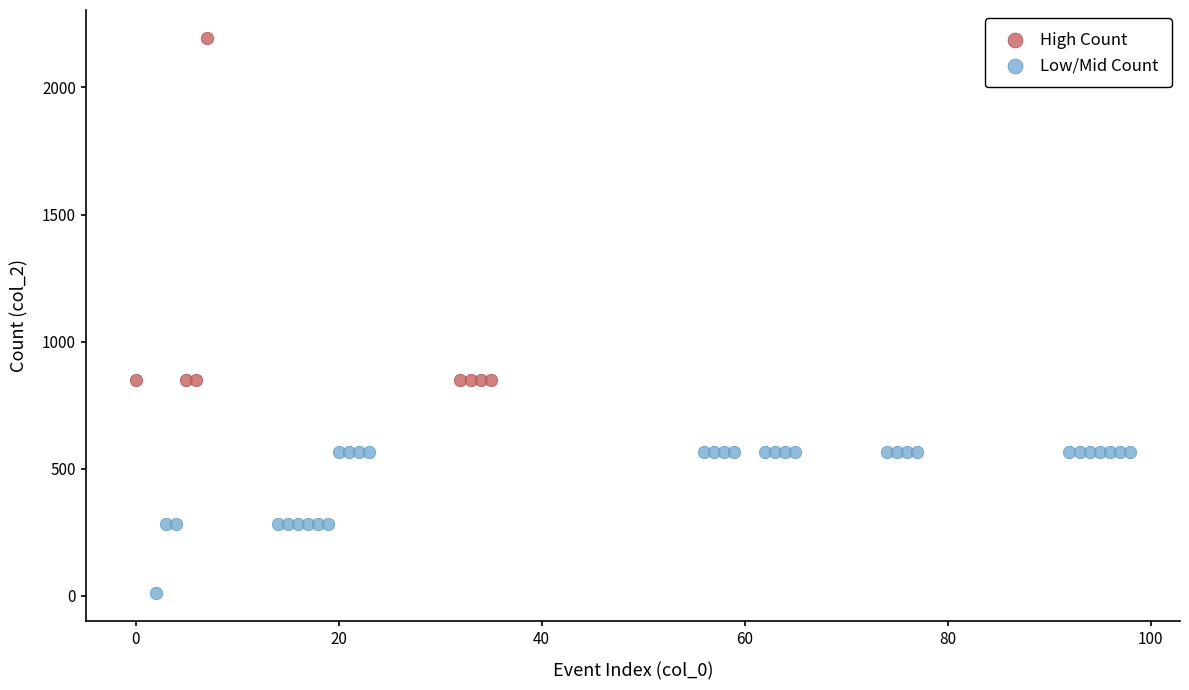

Which series has the widest spread of Y values?

High Count